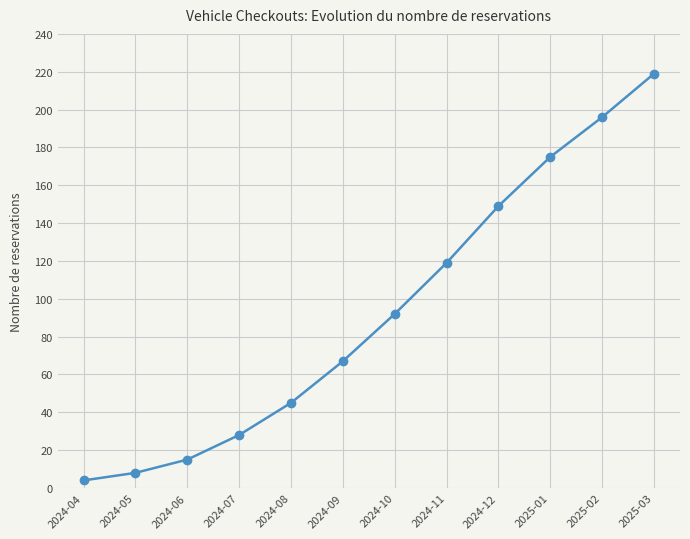

Reading left to right, what are all the values shown in this chart?

2024-04=4	2024-05=8	2024-06=15	2024-07=28	2024-08=45	2024-09=67	2024-10=92	2024-11=119	2024-12=149	2025-01=175	2025-02=196	2025-03=219